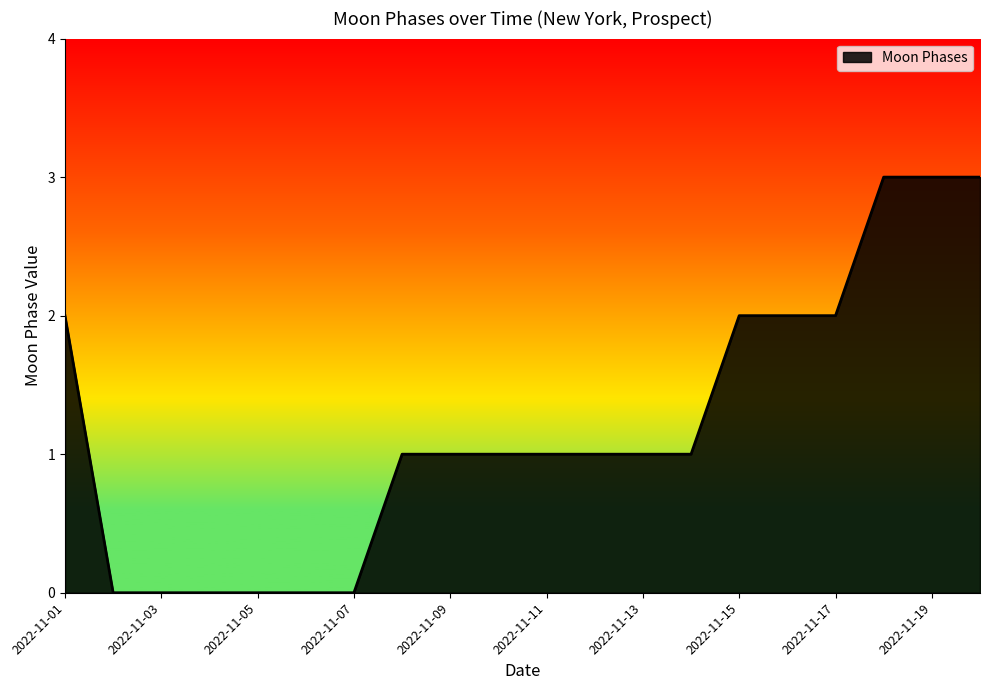

What is the greatest value displayed?

3